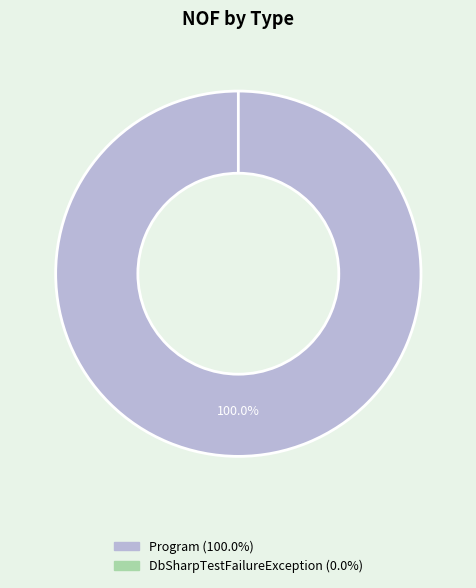

What percentage is the Program slice, to the nearest percent?

100%